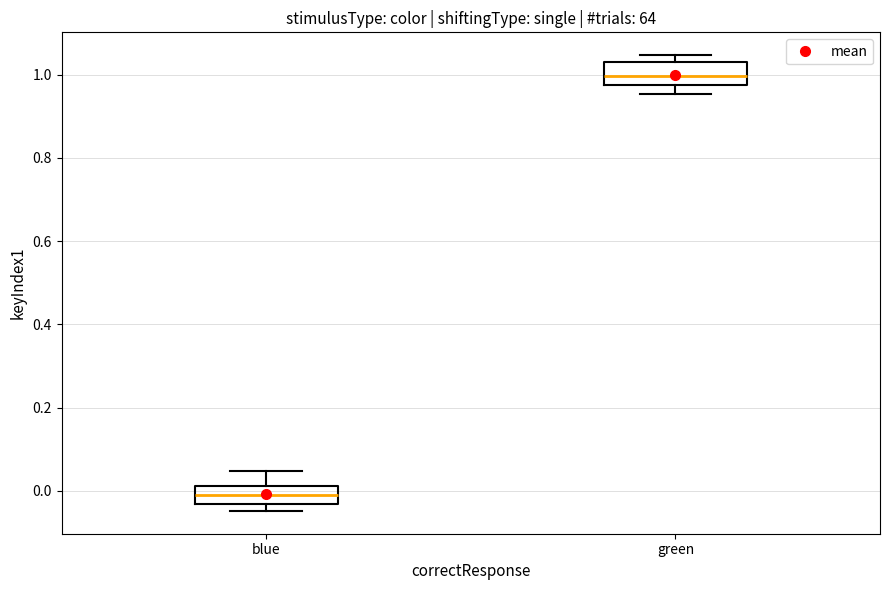

Reading left to right, read every box against the y-axis: the position of its median line, the range the box covers, and the ends of its whiskers. The values are not printed on the chart, so give them approximately, as read against the axis.

blue: median 0.00, box -0.04 to 0.02, whiskers -0.04 (just below the box's lower edge) to 0.04
green: median 1.00, box 0.98 to 1.04, whiskers 0.96 to 1.04 (just above the box's upper edge)